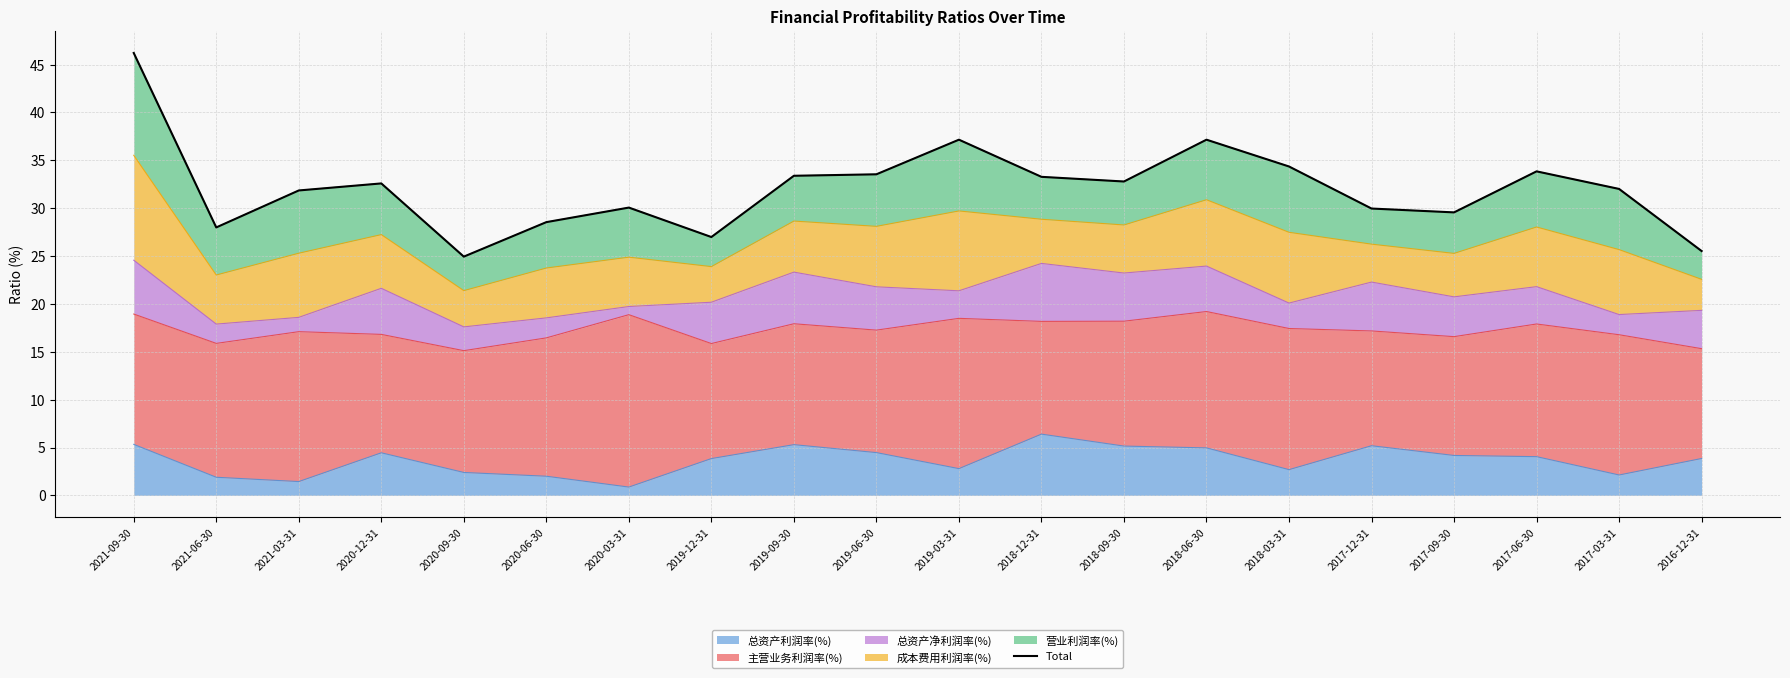

Rank the categories by value from lowest to highest.

2020-09-30, 2016-12-31, 2019-12-31, 2021-06-30, 2020-06-30, 2017-09-30, 2017-12-31, 2020-03-31, 2021-03-31, 2017-03-31, 2020-12-31, 2018-09-30, 2018-12-31, 2019-09-30, 2019-06-30, 2017-06-30, 2018-03-31, 2019-03-31, 2018-06-30, 2021-09-30